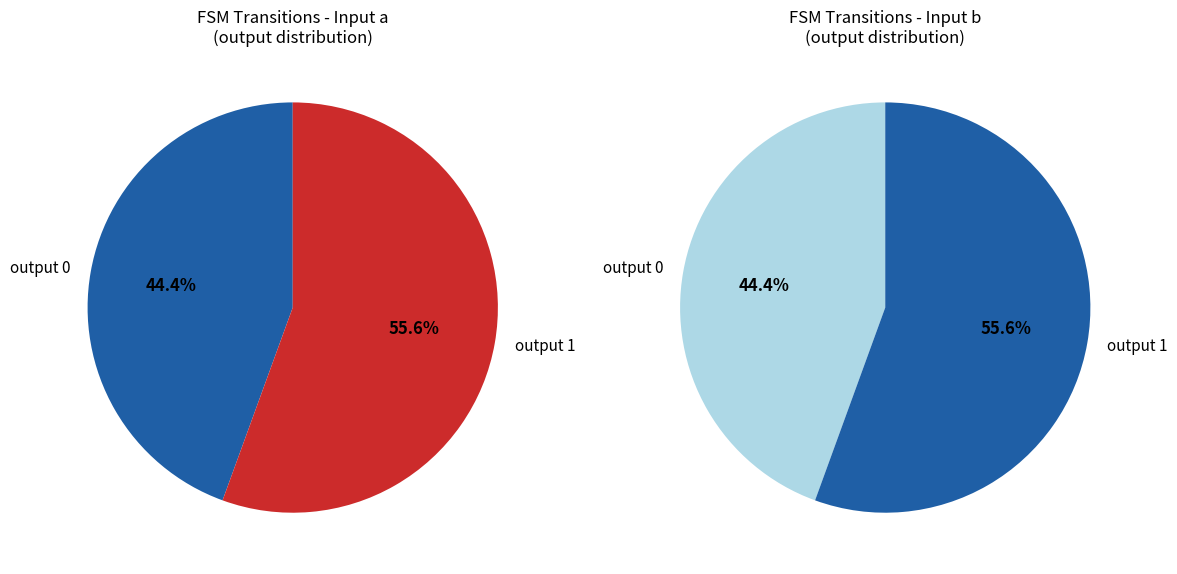

Count the number of slices in the pie.

4